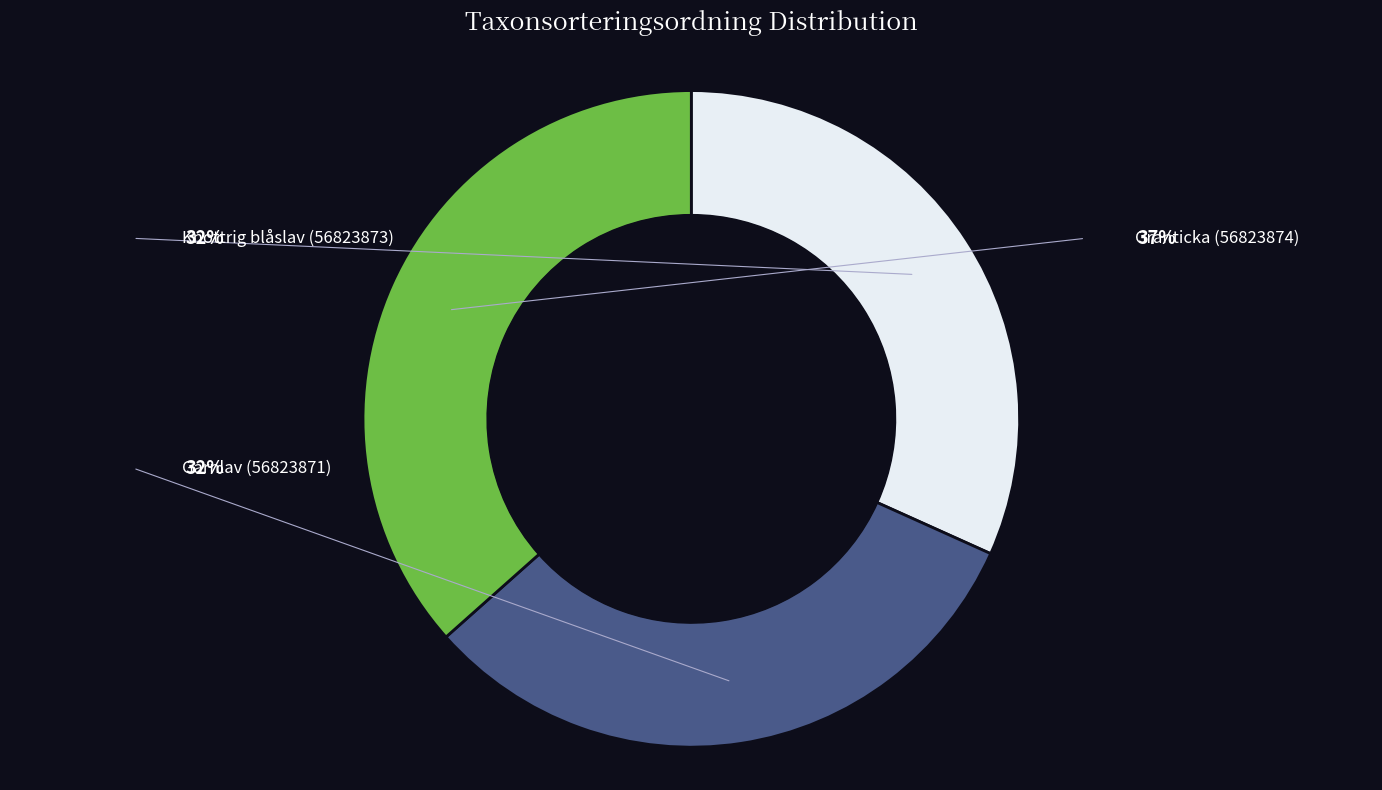

How many segments does this pie chart have?

3